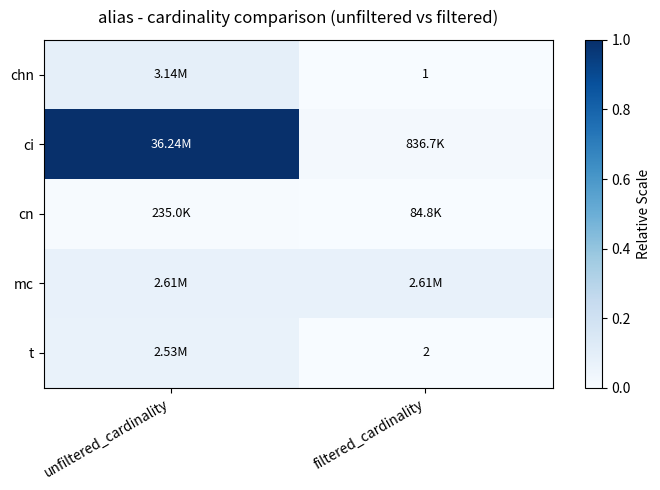

List the series in order of their peak value, lowest first.

cn, t, mc, chn, ci